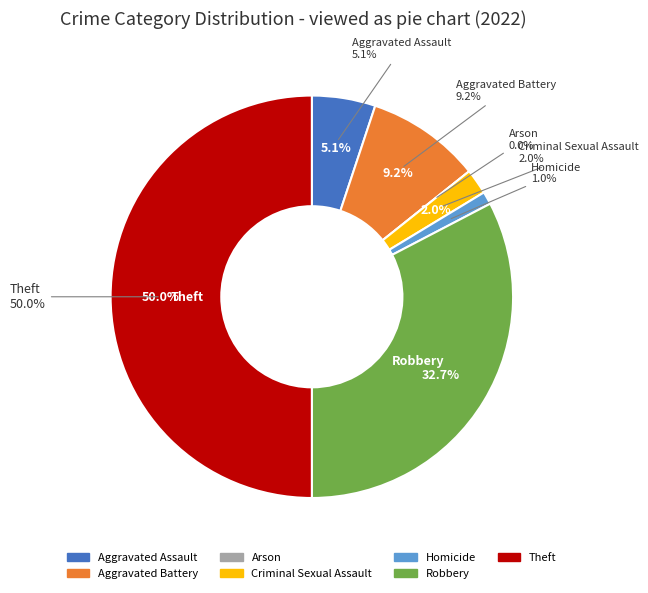

Which slice is the largest?

Theft